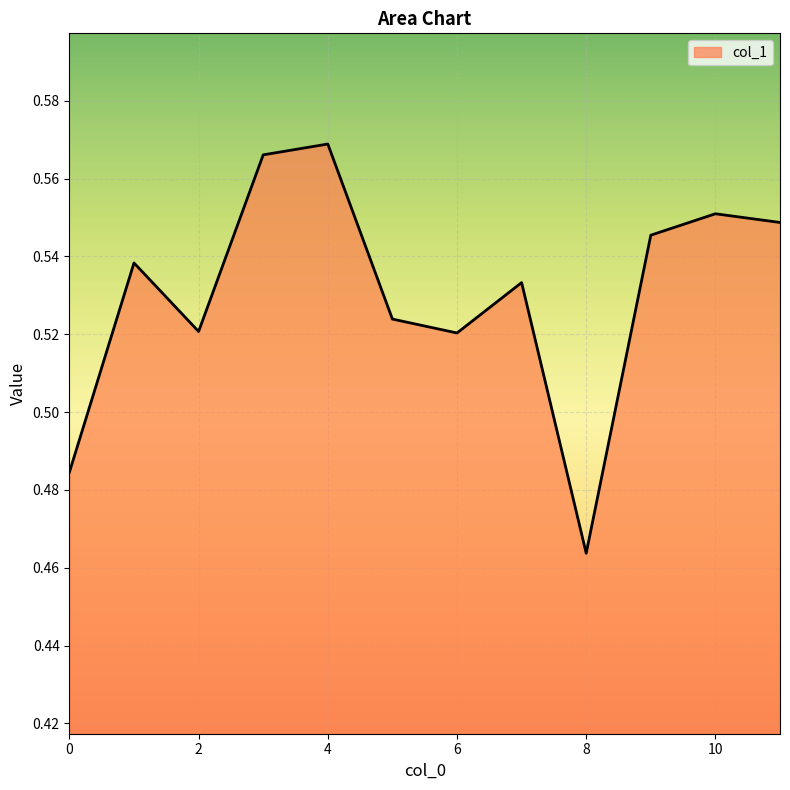

Which label corresponds to the smallest value in the chart?

8